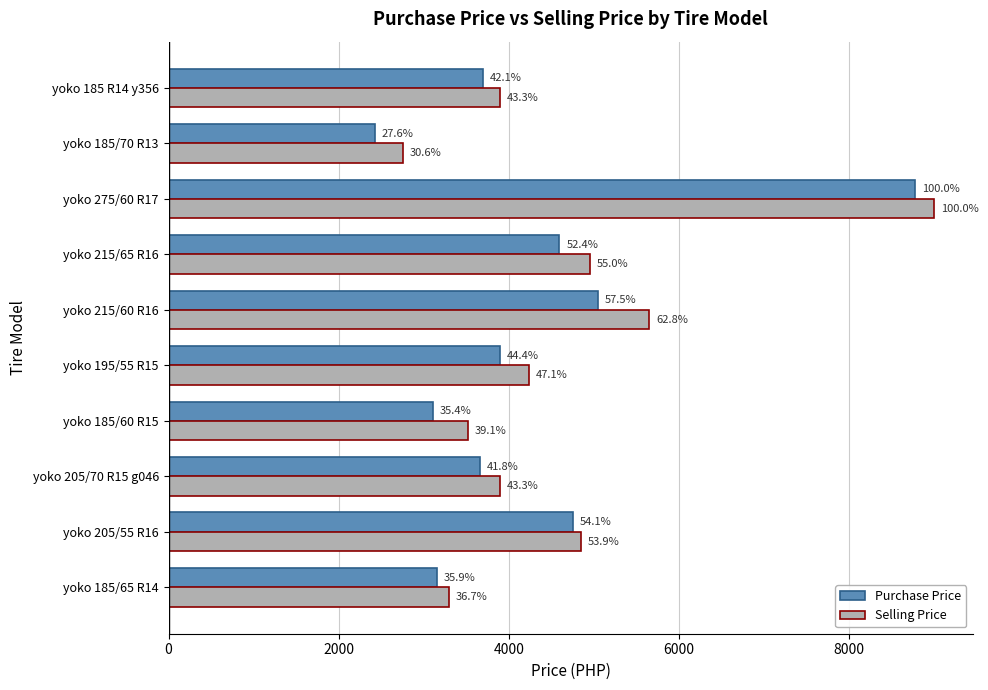

What are all the series names shown in the legend?

Purchase Price, Selling Price